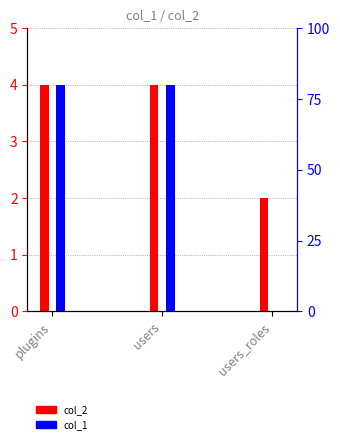

How many values in the col_2 series are below 4?

1